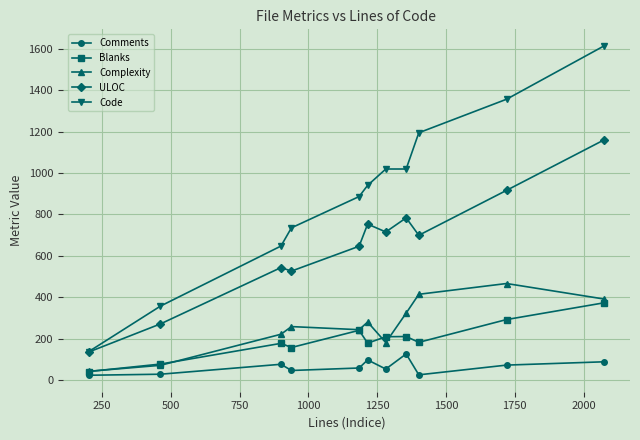

Rank the series by their maximum value, from lowest to highest.

Comments, Blanks, Complexity, ULOC, Code